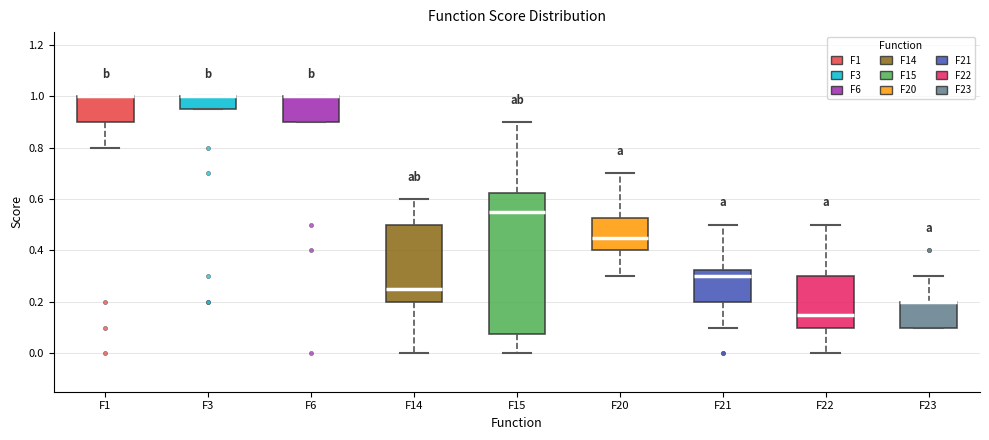

Which box is the tallest, from its lower edge to its upper edge?

F15